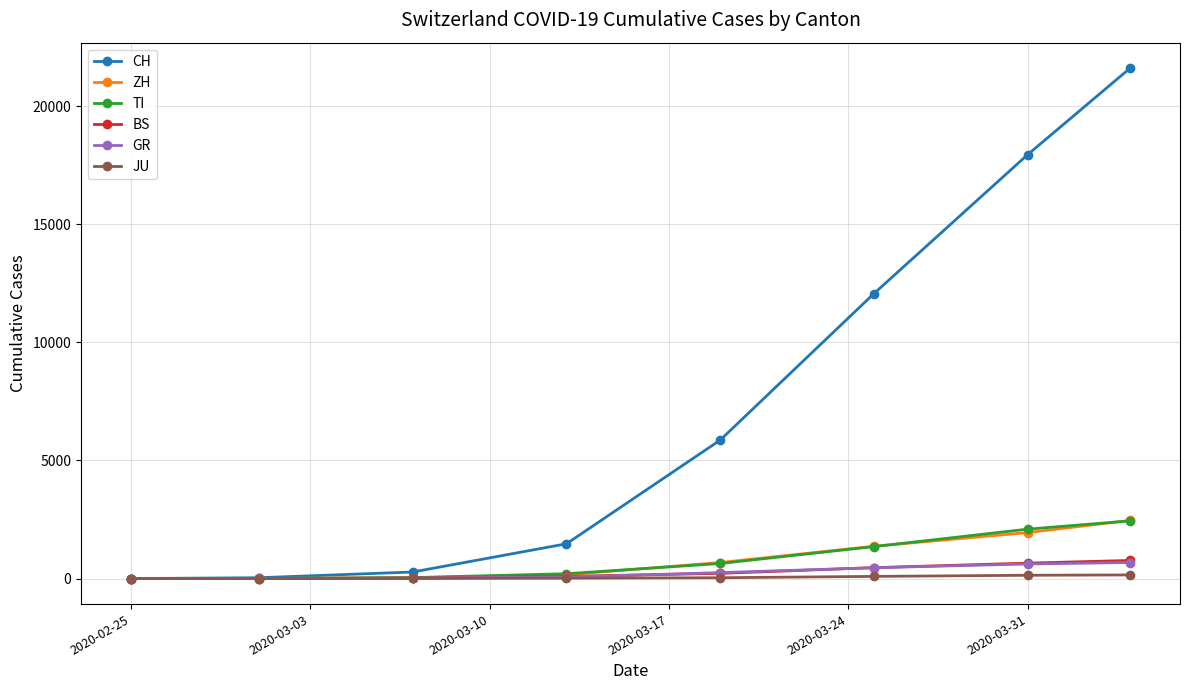

Which series has the widest spread of values?

CH